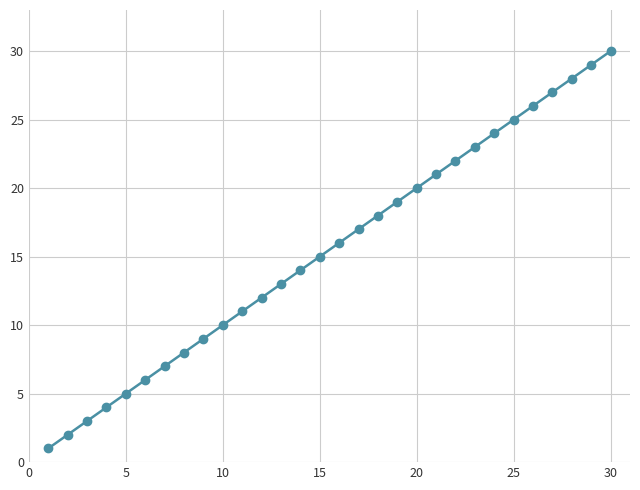

How many lines are shown in the chart?

1